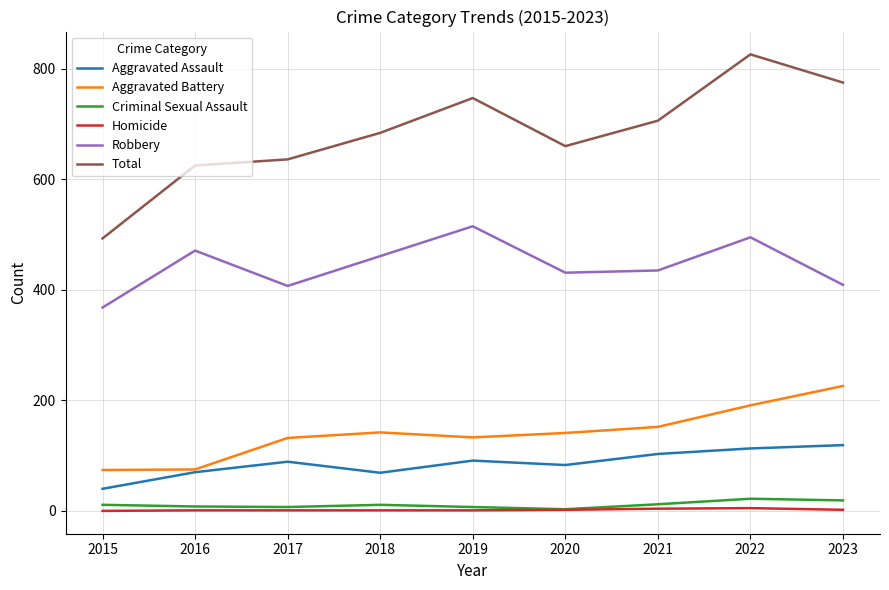

True or false: Robbery and Criminal Sexual Assault intersect in this chart.

False